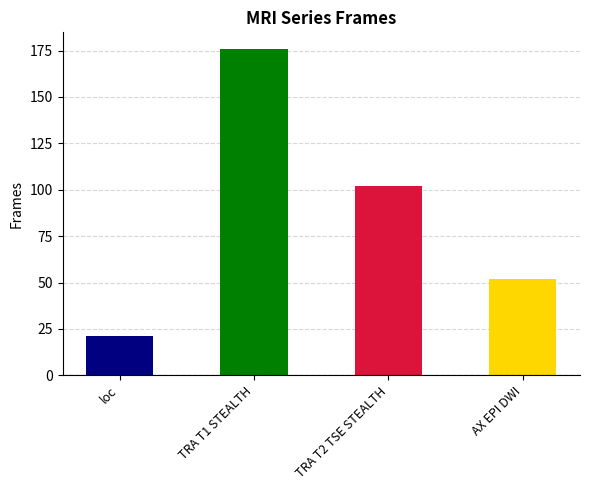

Reading right to left, extract all data points from this chart.

AX EPI DWI=52	TRA T2 TSE STEALTH=102	TRA T1 STEALTH=176	loc=21